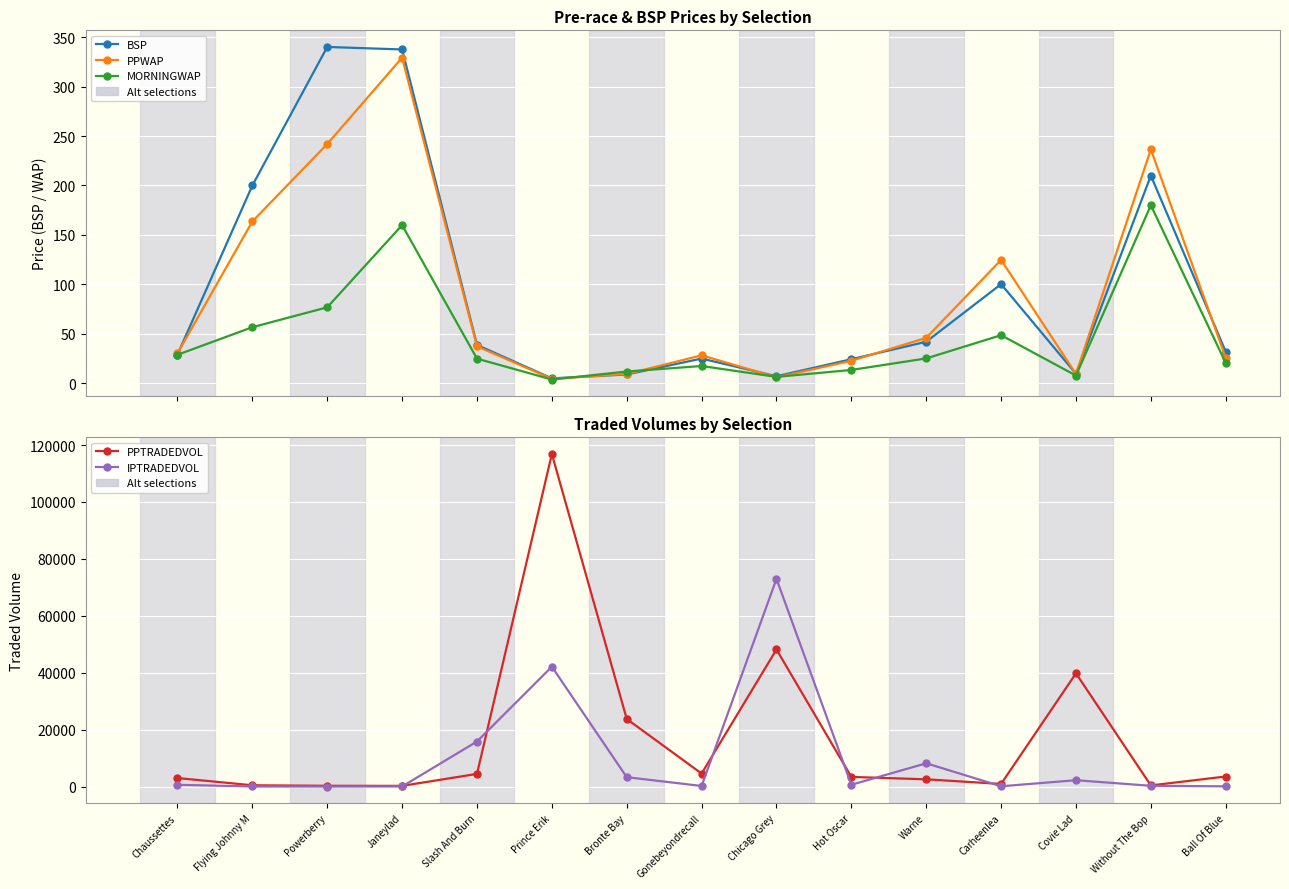

What is the label of the 8th point from the right?

Gonebeyondrecall